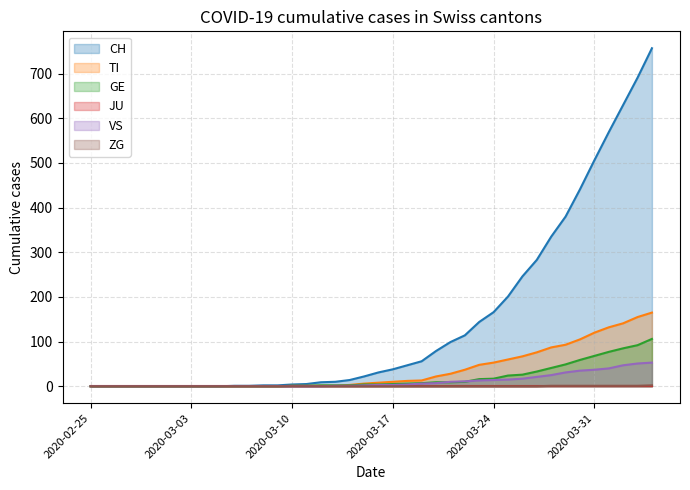

What is the difference between the second highest and second lowest values in the TI series?

155